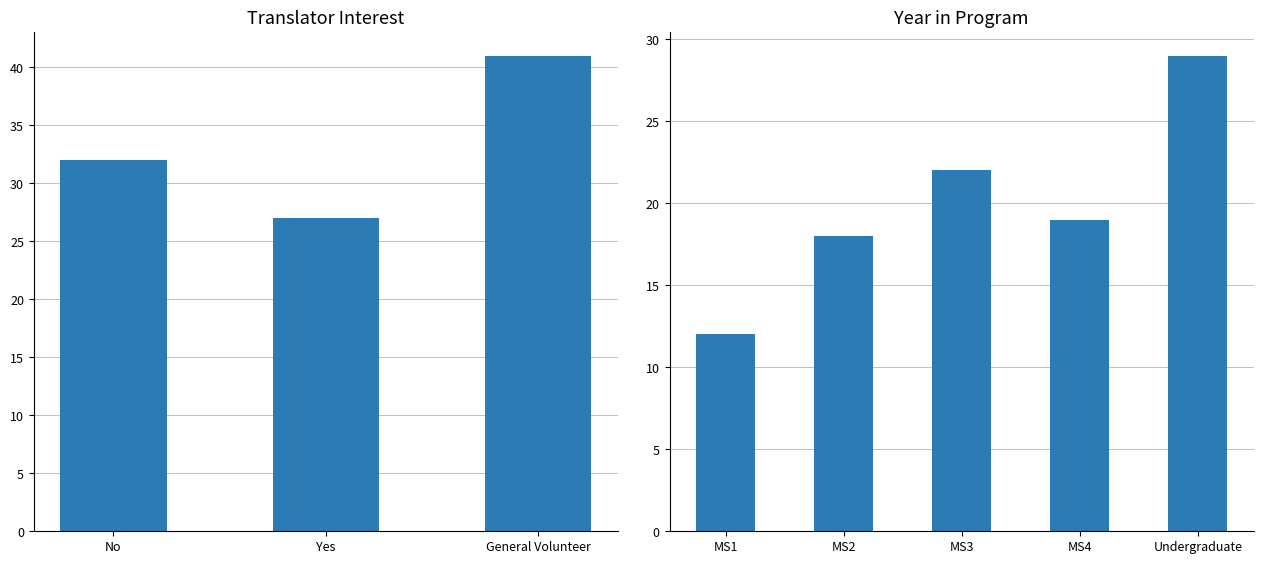

What is the maximum value shown in the chart?

41